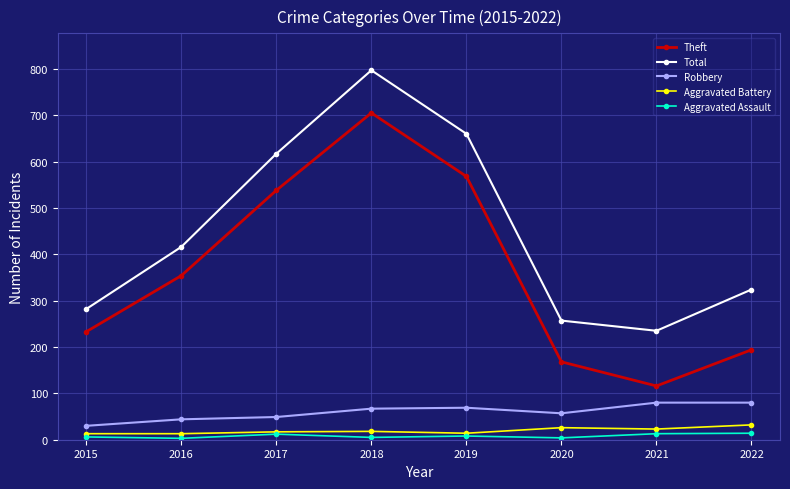

True or false: Aggravated Battery and Robbery cross at least once.

False